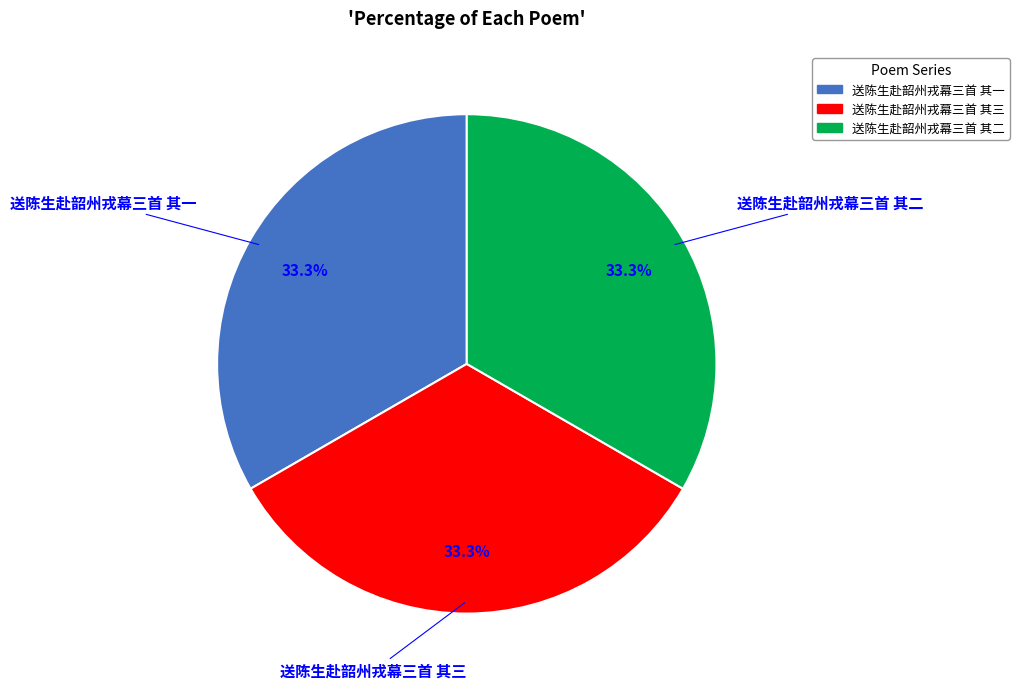

Combined, do 送陈生赴韶州戎幕三首 其三 and 送陈生赴韶州戎幕三首 其一 account for over 50%?

Yes